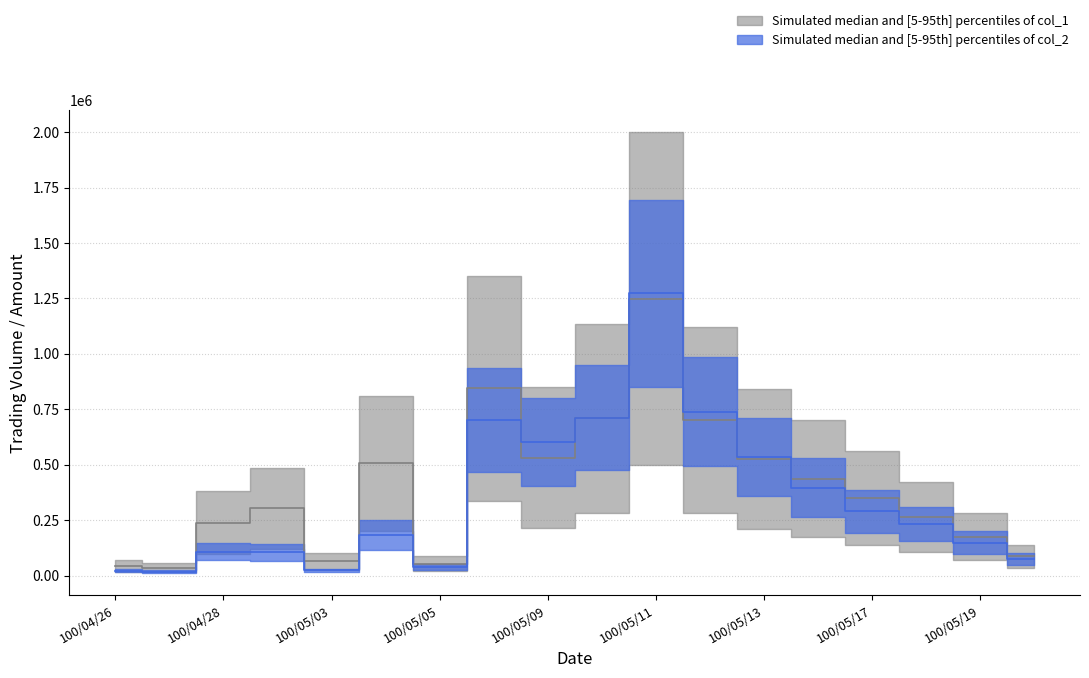

At which category is the sum across all series the highest?

100/05/11